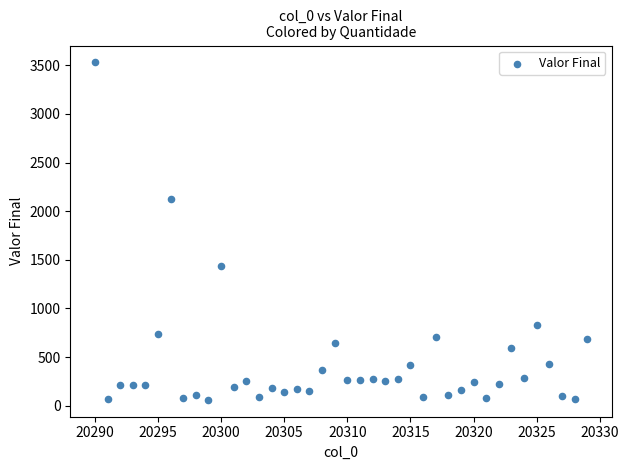

What is the range of Y values (max minus min)?

3470